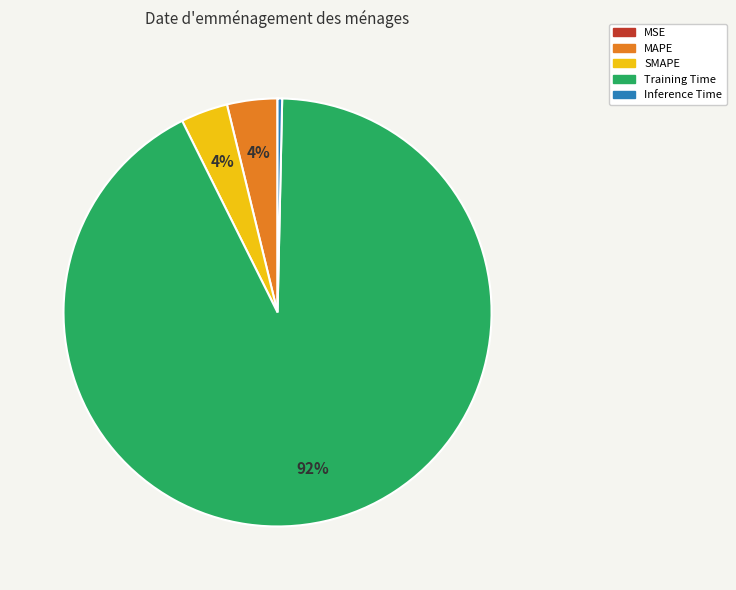

To the nearest percent, what portion does SMAPE represent?

4%